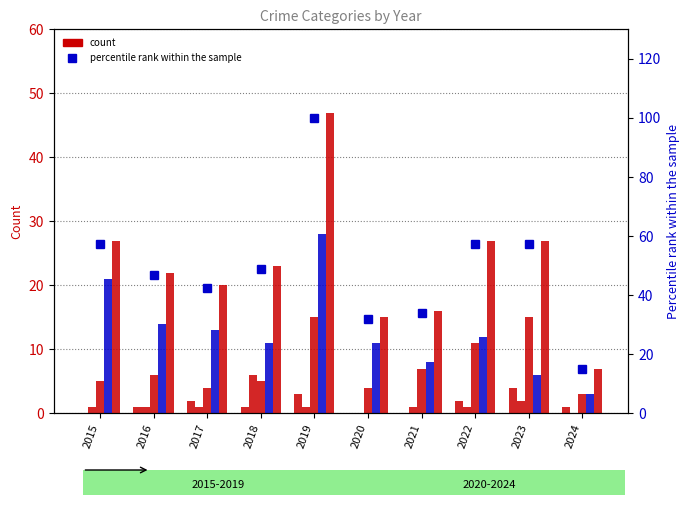

How many data points in Theft are above 12?

4